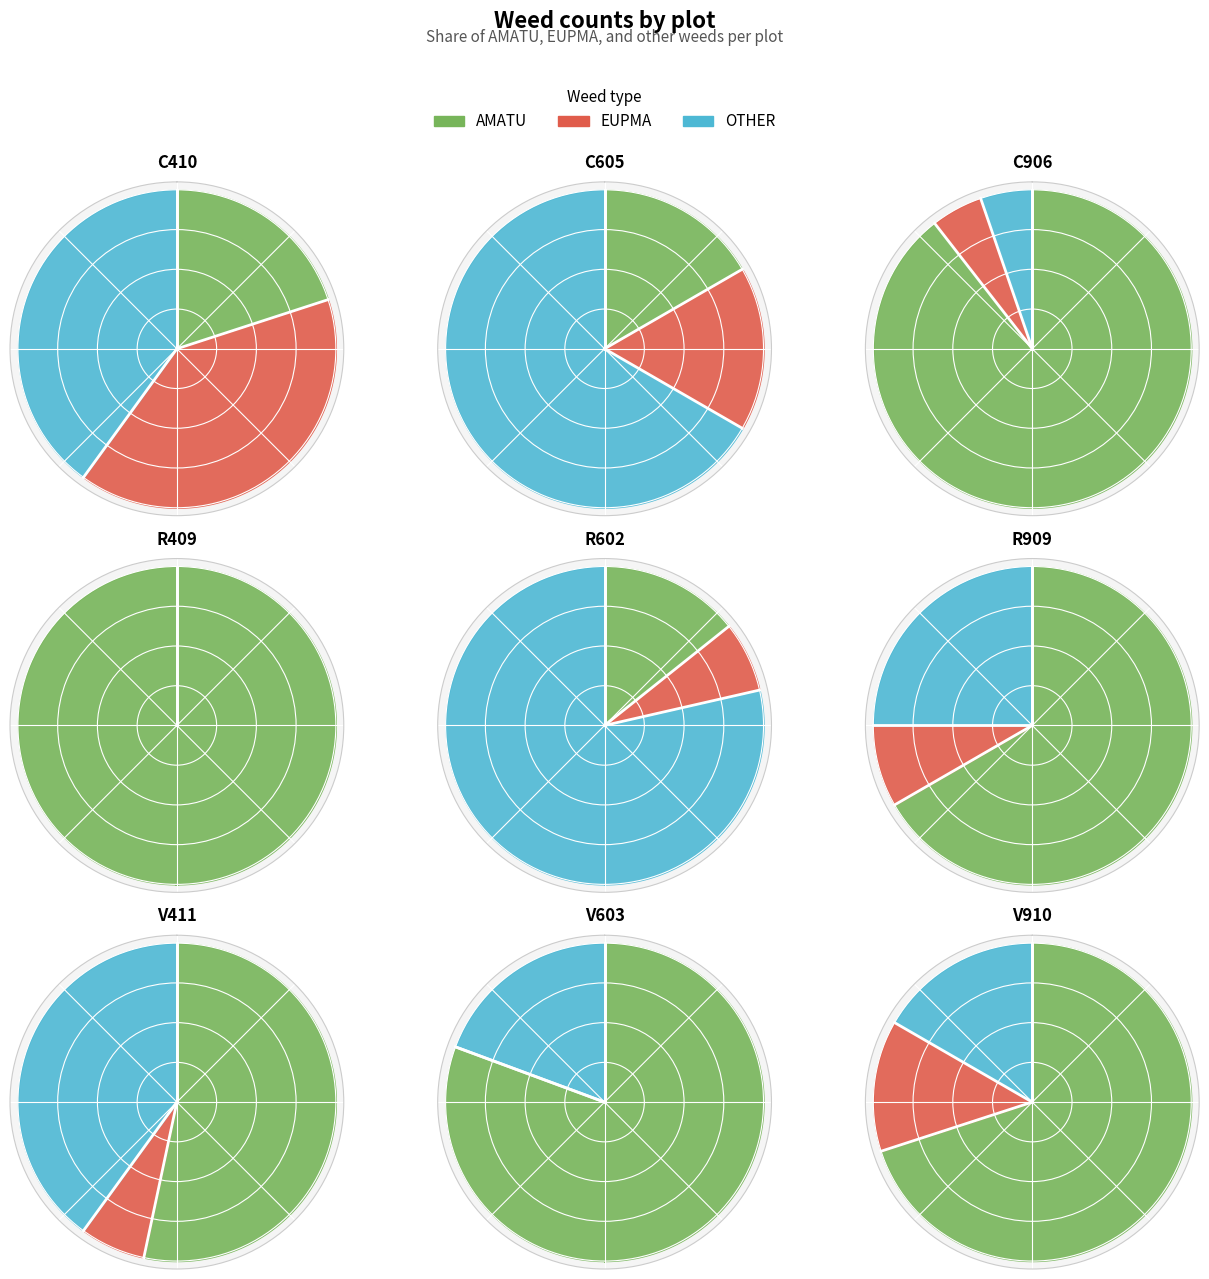

What portion of the pie excludes V910?

78.8%